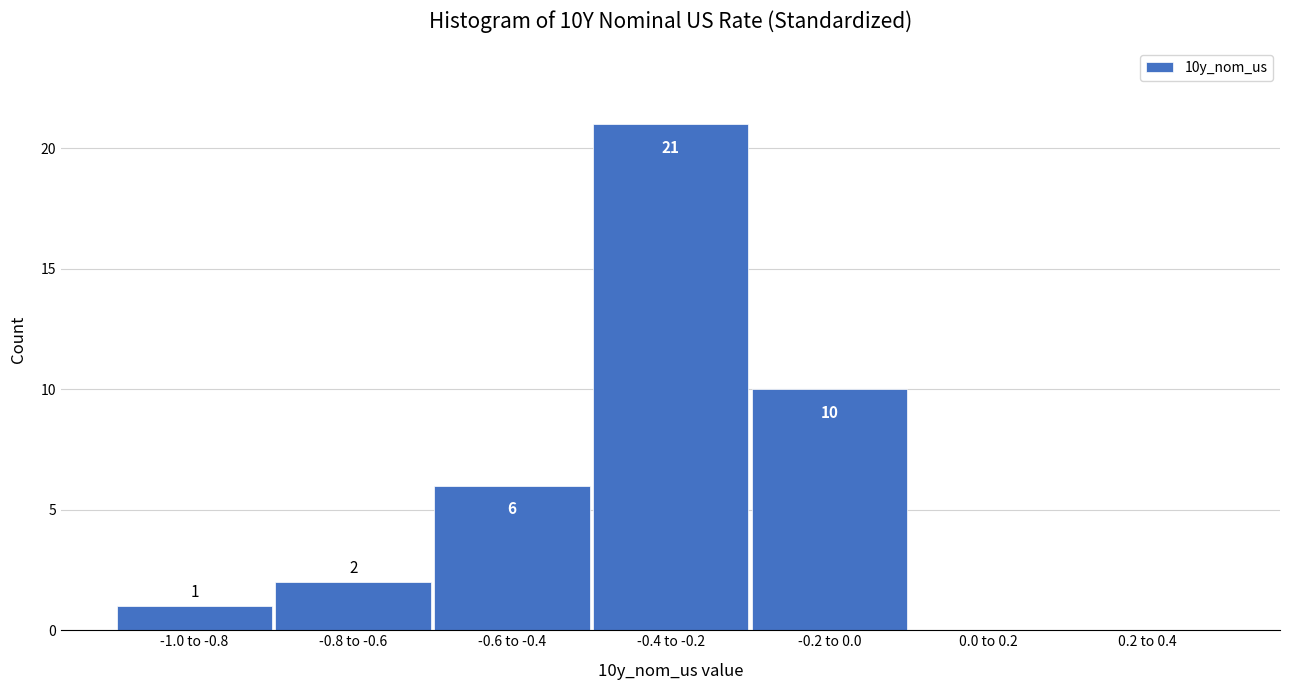

Reading left to right, list all the values displayed in this chart.

-1.0 to -0.8=1	-0.8 to -0.6=2	-0.6 to -0.4=6	-0.4 to -0.2=21	-0.2 to 0.0=10	0.0 to 0.2=0	0.2 to 0.4=0